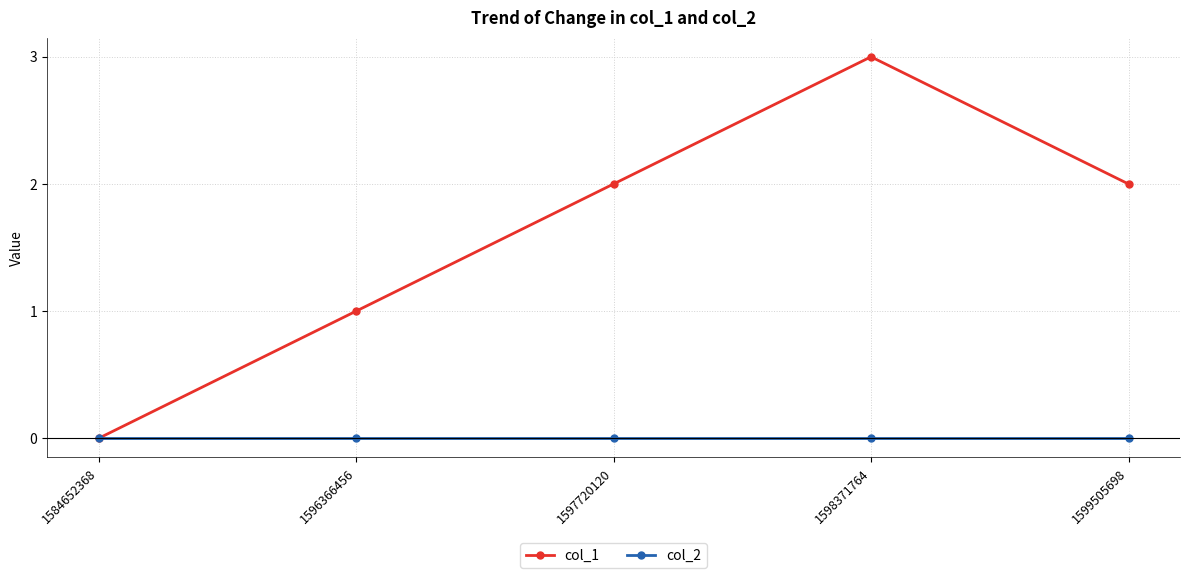

What is the maximum value shown in the chart?

3